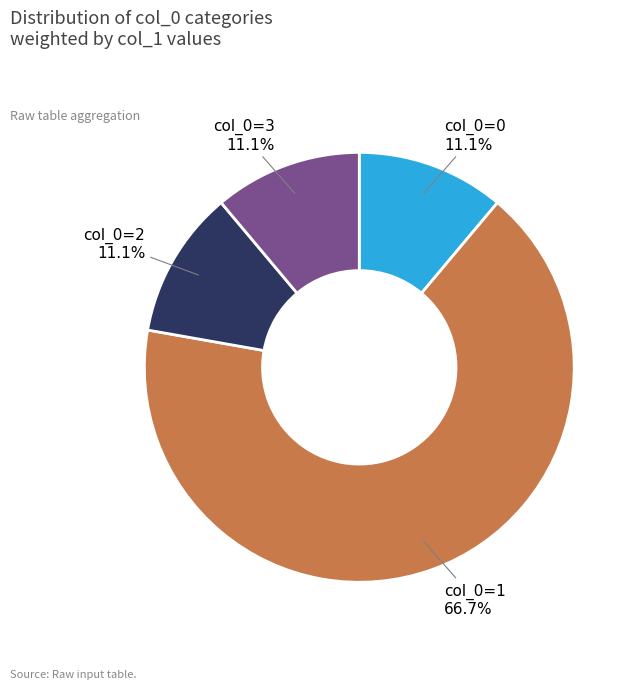

How many segments does this pie chart have?

4